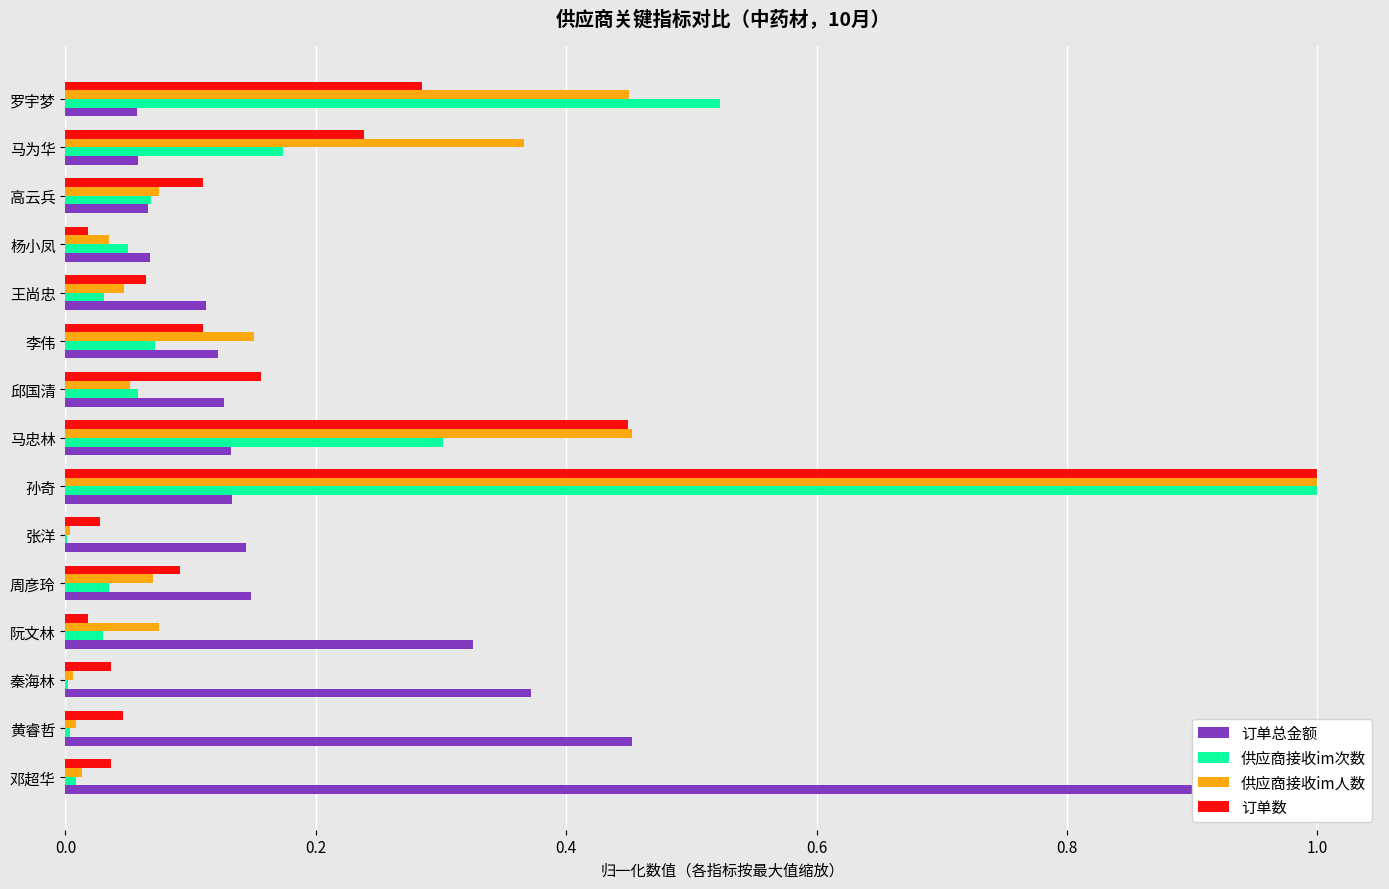

At how many categories does at least one series exceed 0?

15